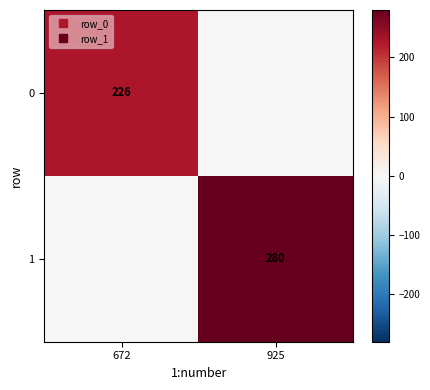

List the labels in order of 0 value, smallest first.

925, 672